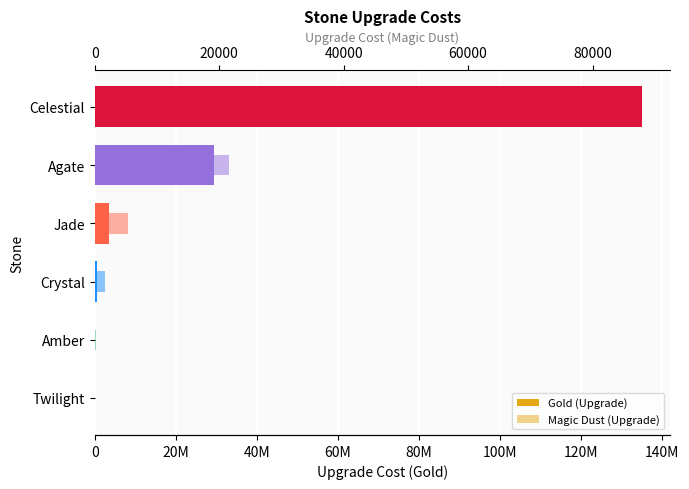

At which category is the sum across all series the highest?

100M